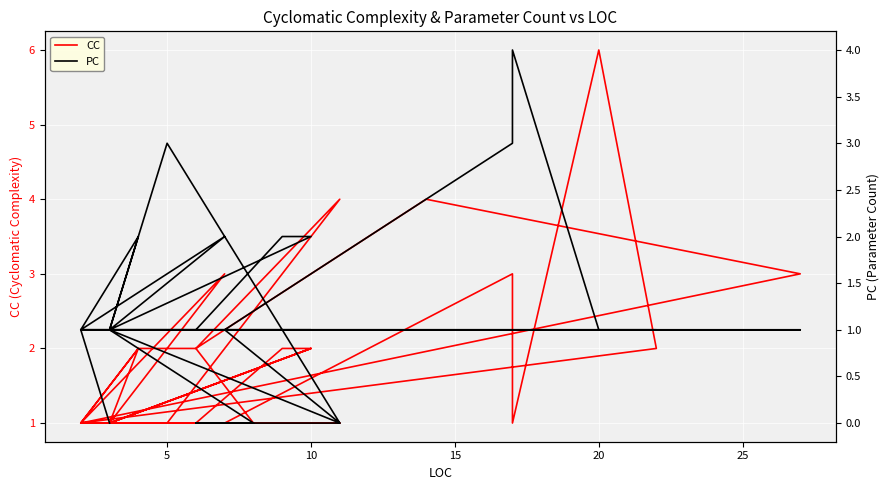

Which series ends up on top after the final intersection of PC and CC?

CC